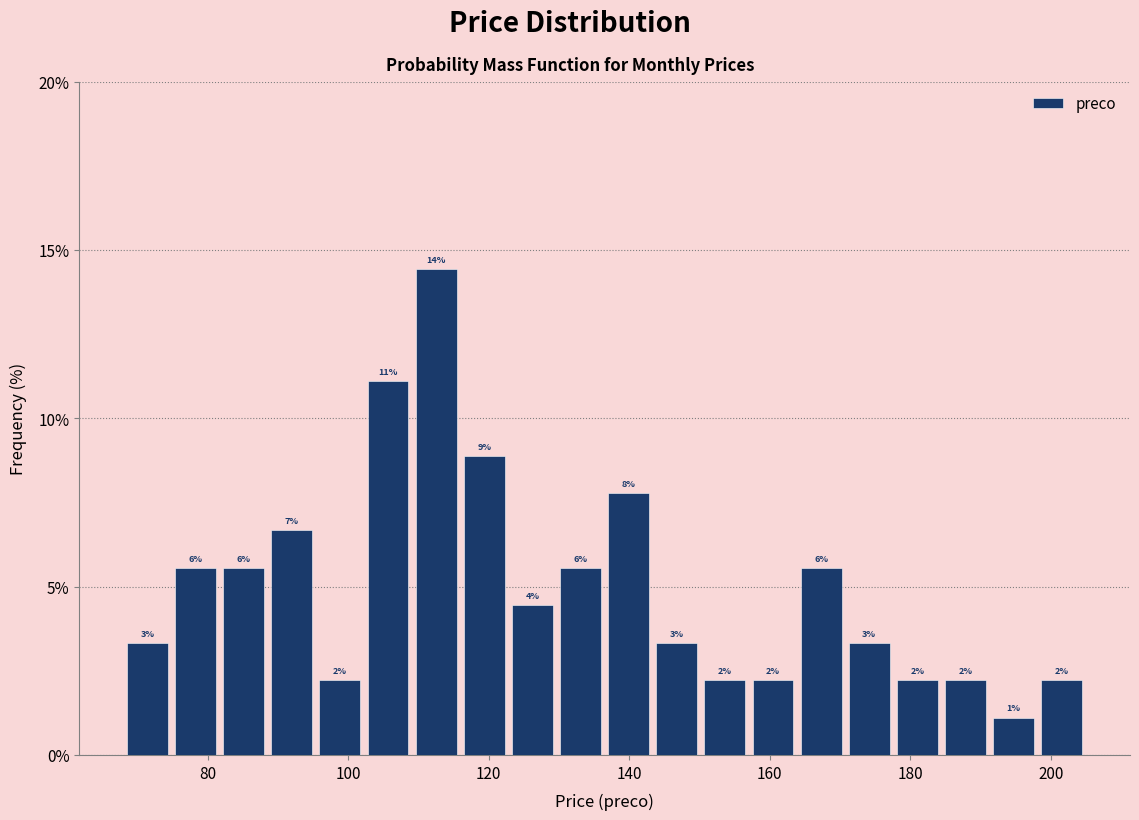

Around what value on the x-axis is the tallest bar? Give the approximate position of its centre, as read against the axis.

112